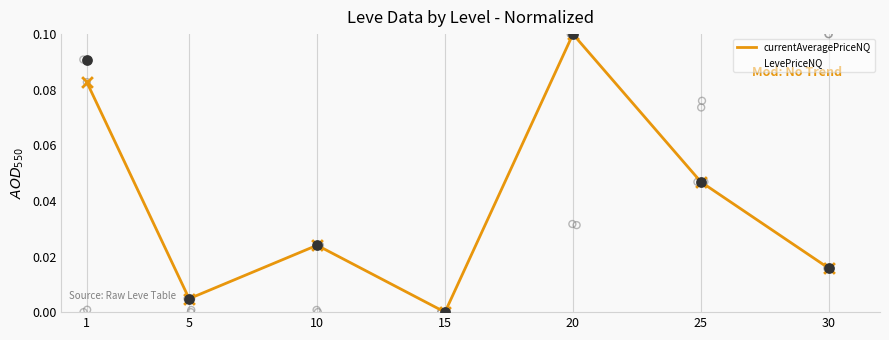

Which series has the widest spread of Y values?

currentAveragePriceNQ